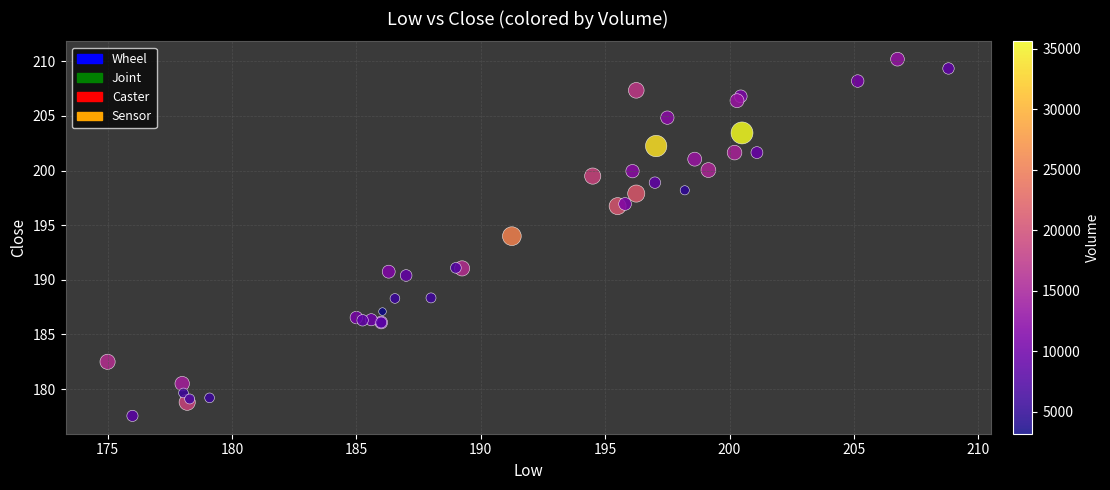

What Y value in the scatter plot is closest to 193?

194.0